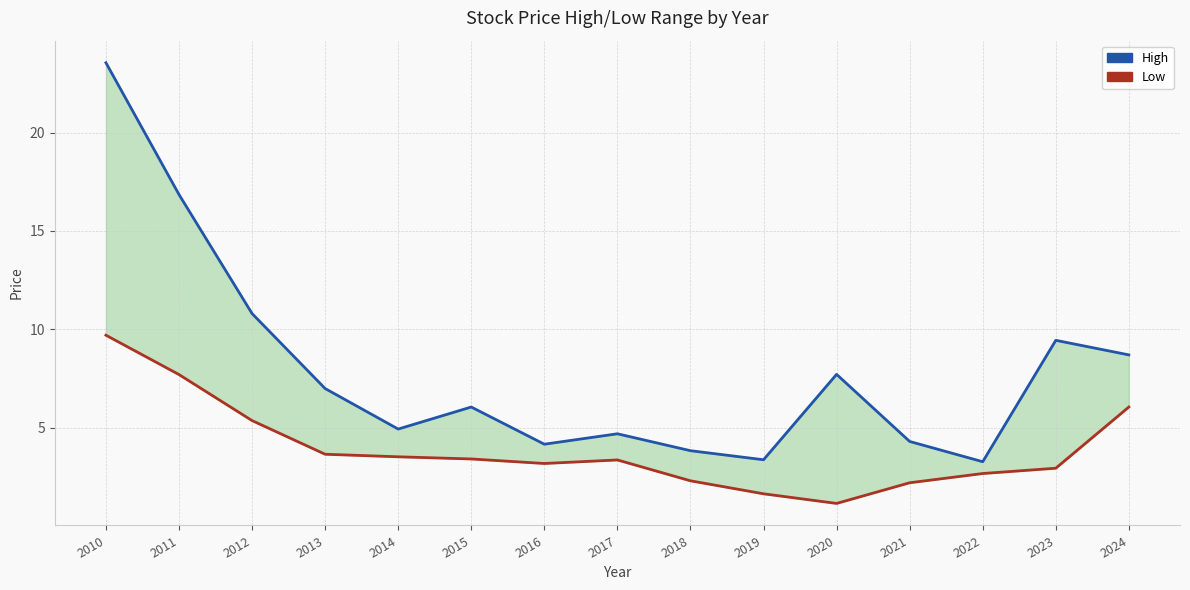

Rank the series at 2019 from highest to lowest value.

High, Low